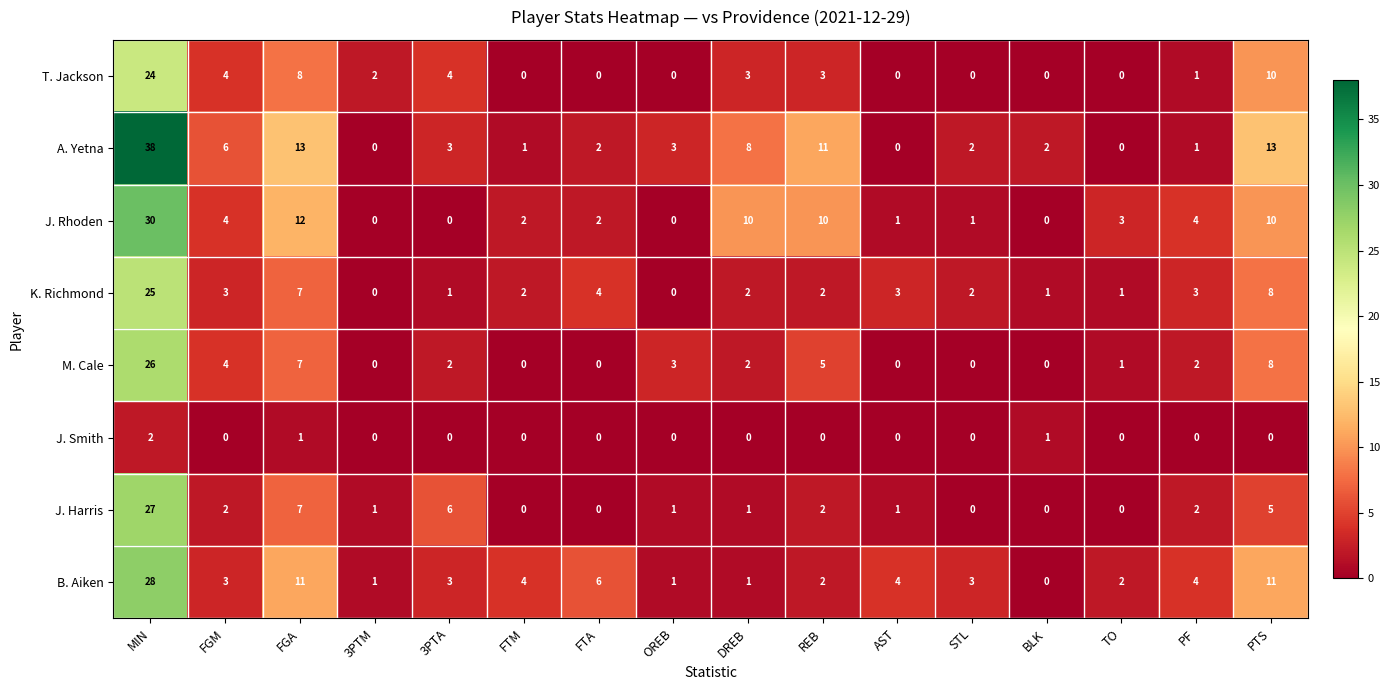

What value does the A. Yetna series have at MIN?

38